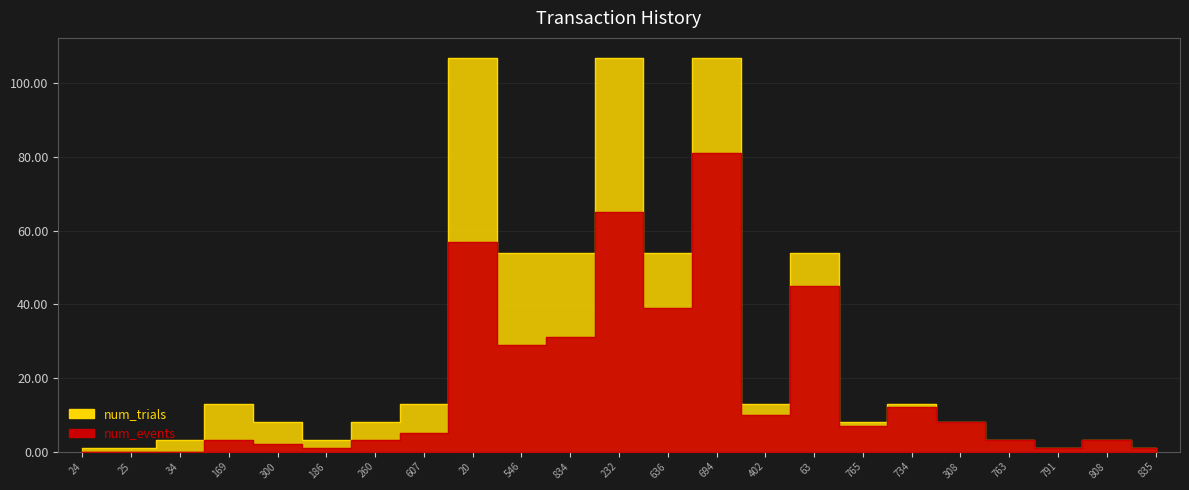

List the labels in order of num_events value, smallest first.

24, 25, 34, 186, 791, 835, 300, 169, 260, 763, 808, 607, 765, 308, 402, 734, 546, 834, 636, 63, 20, 232, 694